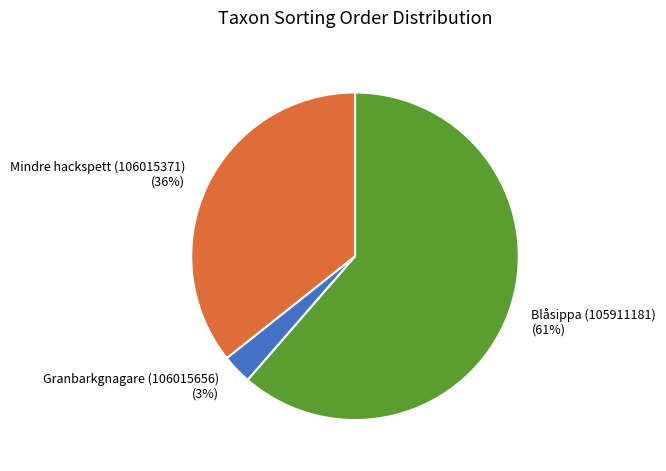

To the nearest percent, what percentage of the pie is Granbarkgnagare (106015656)?

3%